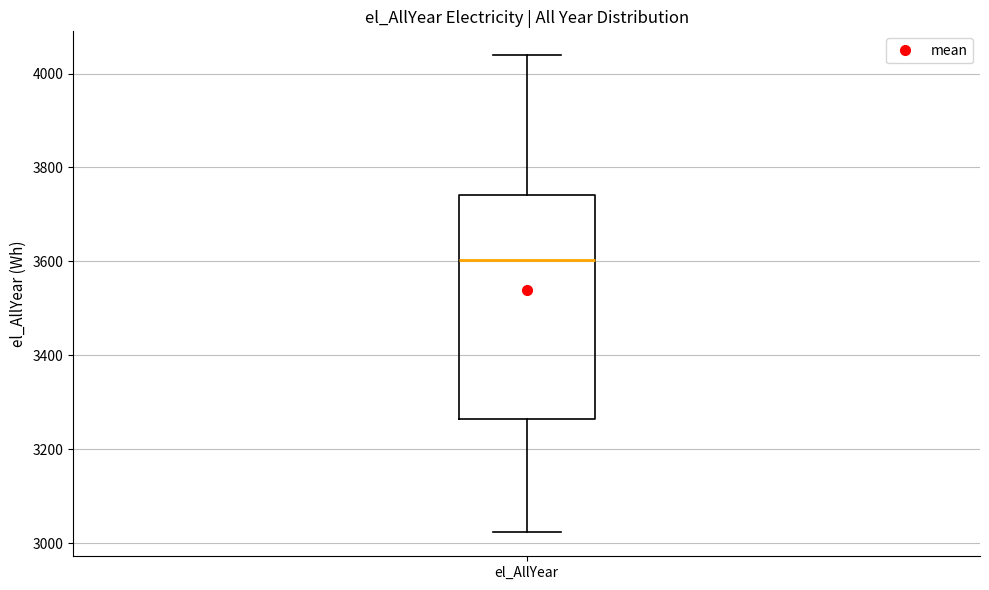

Transcribe this box plot: give where the median line is, the range the box spans, and where the two whiskers end, as read against the y-axis. The values are not printed on the chart, so give them approximately, as read against the axis.

median 3600, box 3260 to 3740, whiskers 3020 to 4040